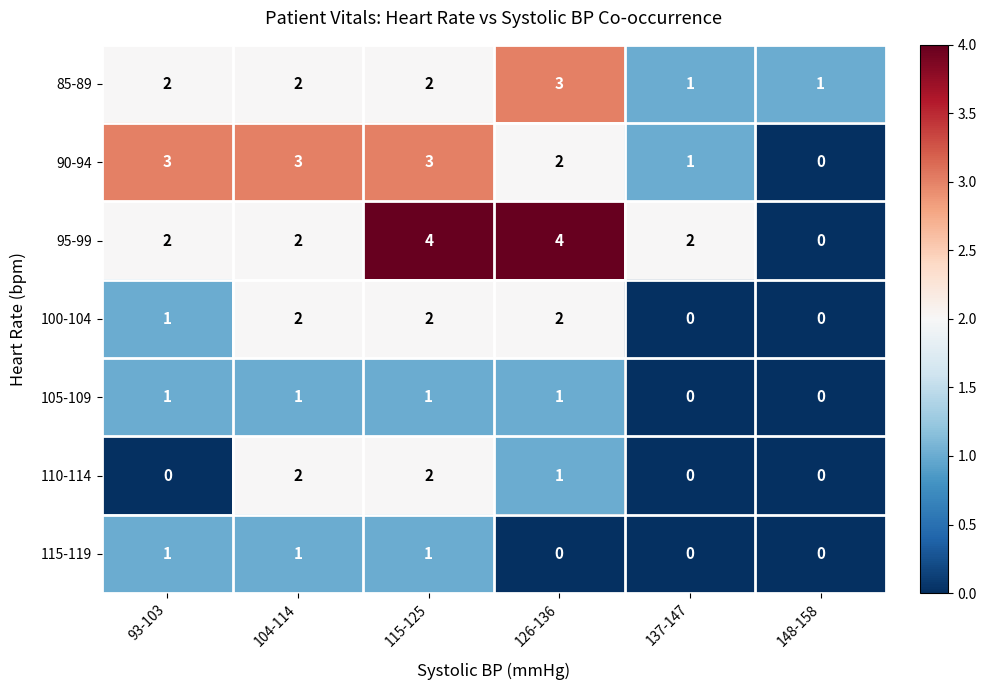

Where does the 110-114 series first go above 1?

104-114